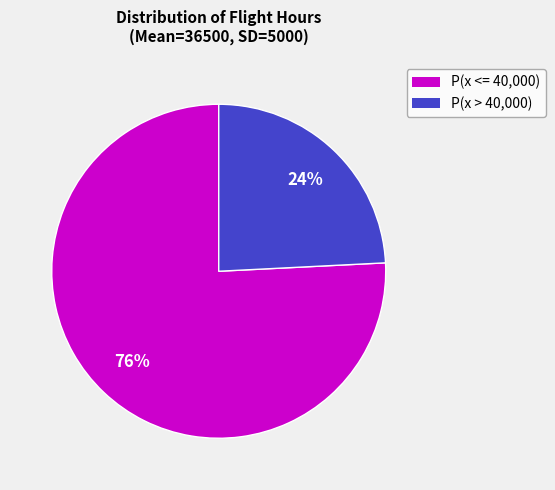

Which has a higher value, P(x <= 40,000) or P(x > 40,000)?

P(x <= 40,000)